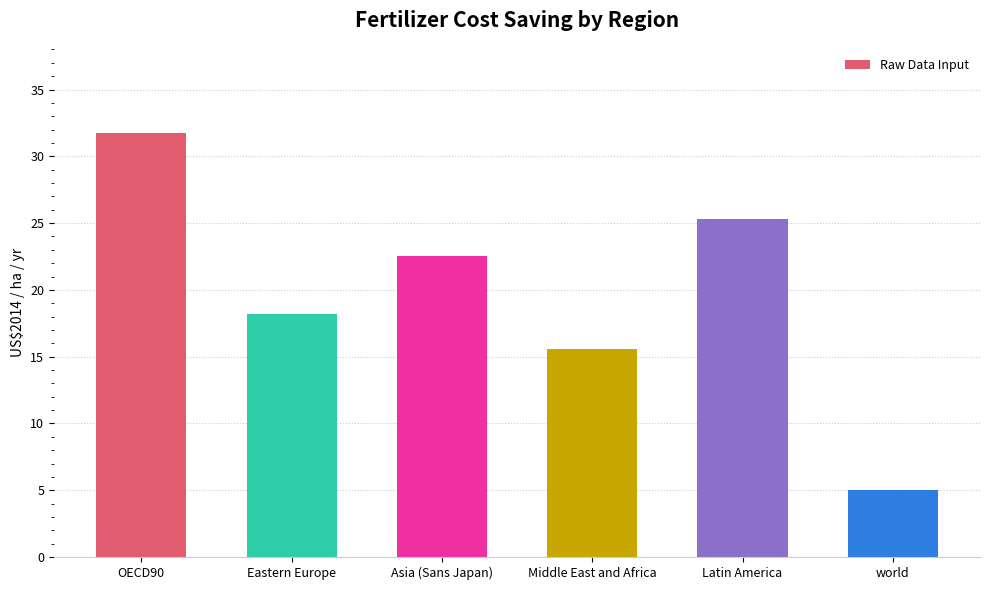

What is the value of the 4th bar from the left?

15.6